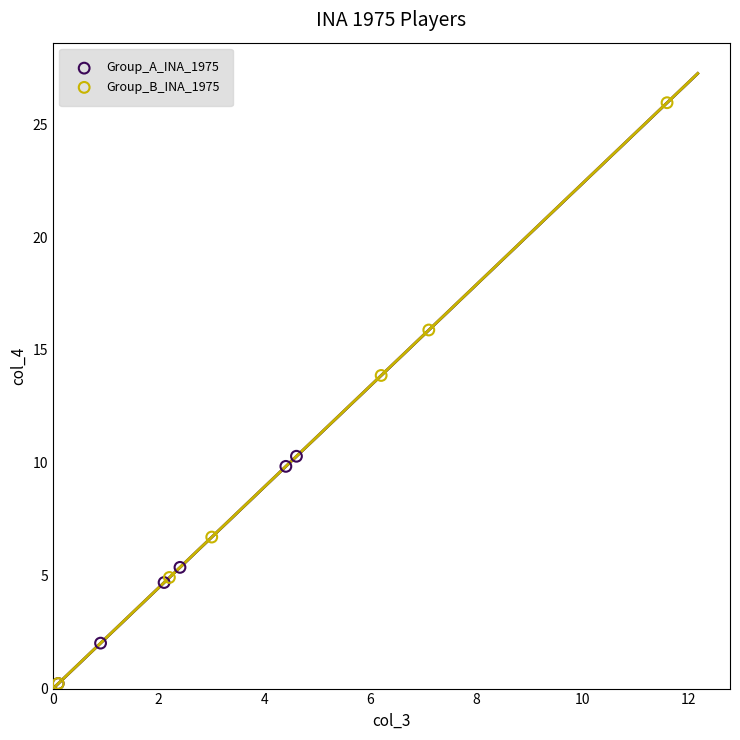

Which series has the widest spread of Y values?

Group_B_INA_1975